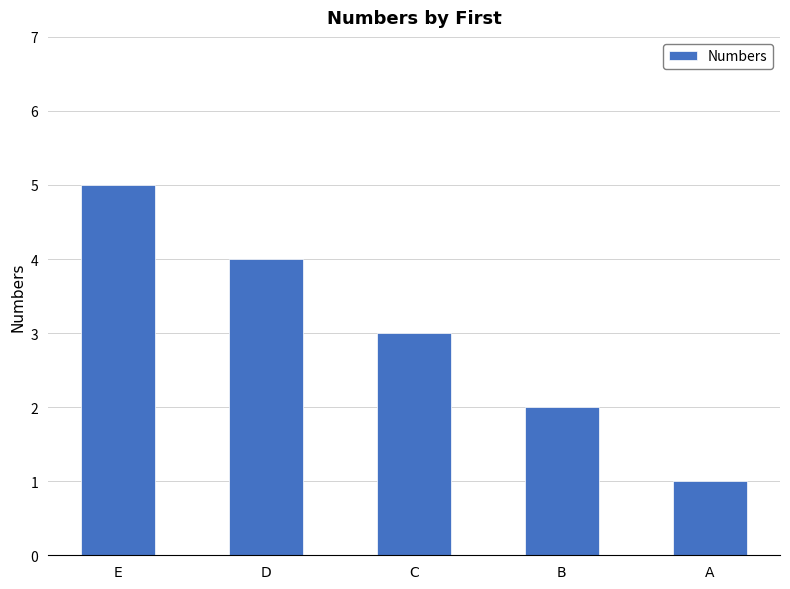

List the labels in order of value, largest first.

E, D, C, B, A